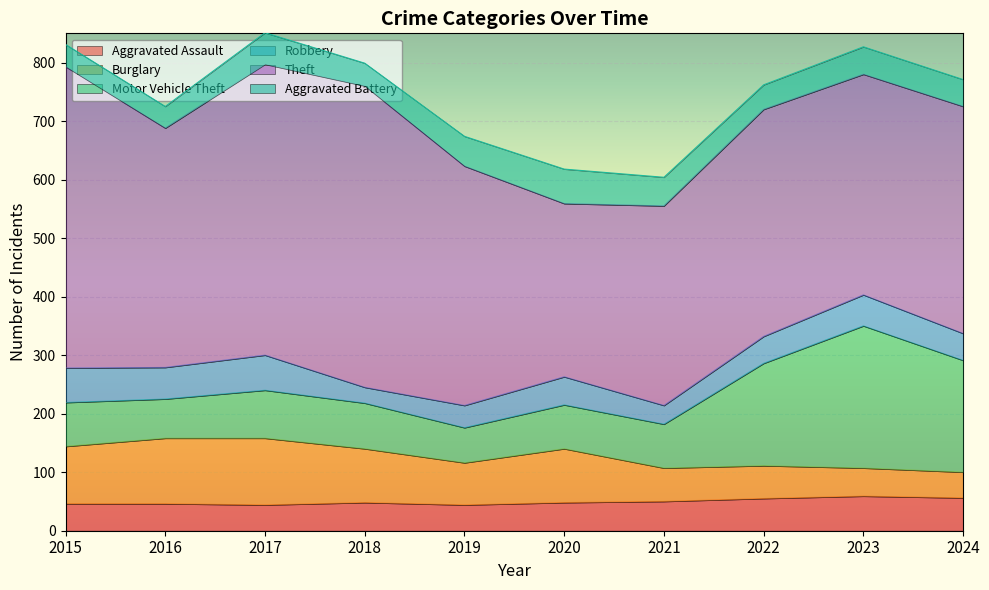

At how many categories does at least one series exceed 433?

3